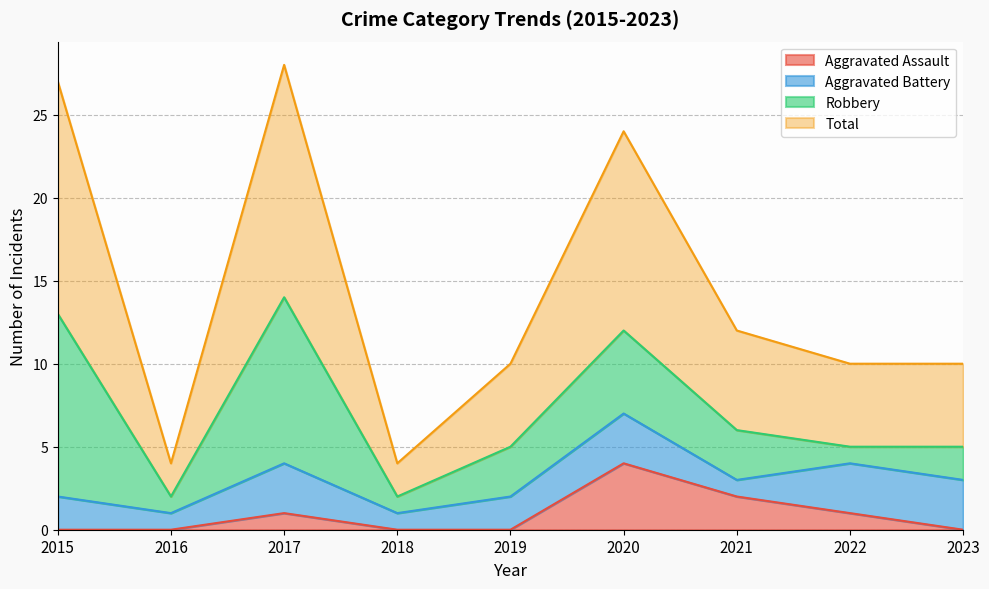

What is the average value of the Aggravated Assault series?

1